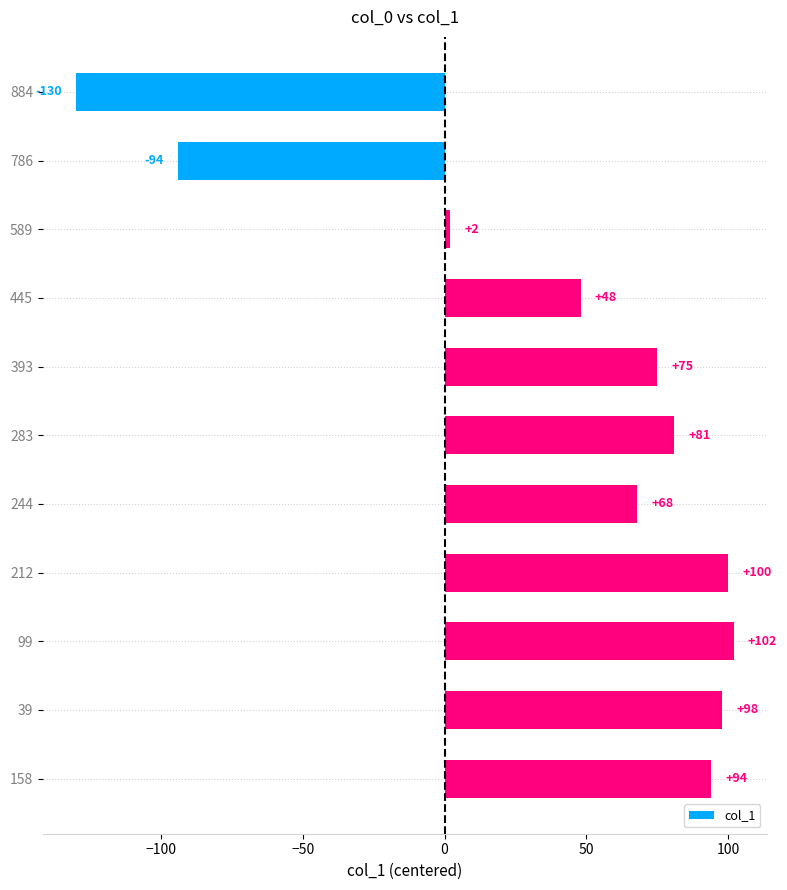

Is it true that the value at 99 is 102?

True